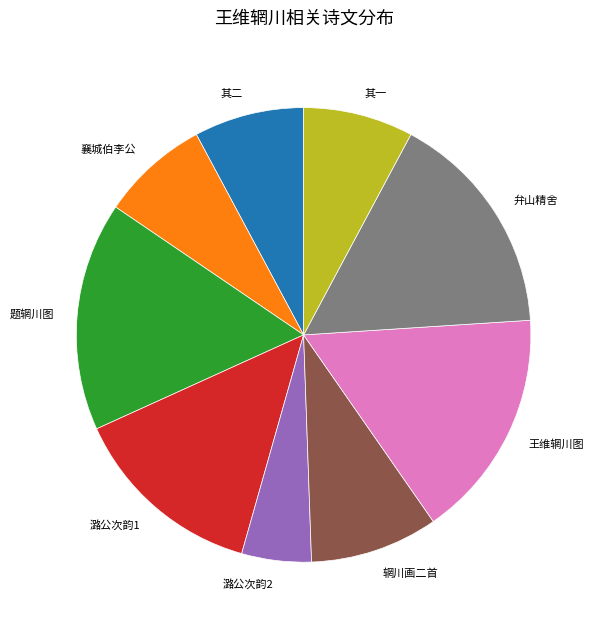

Does any single category account for the majority?

No